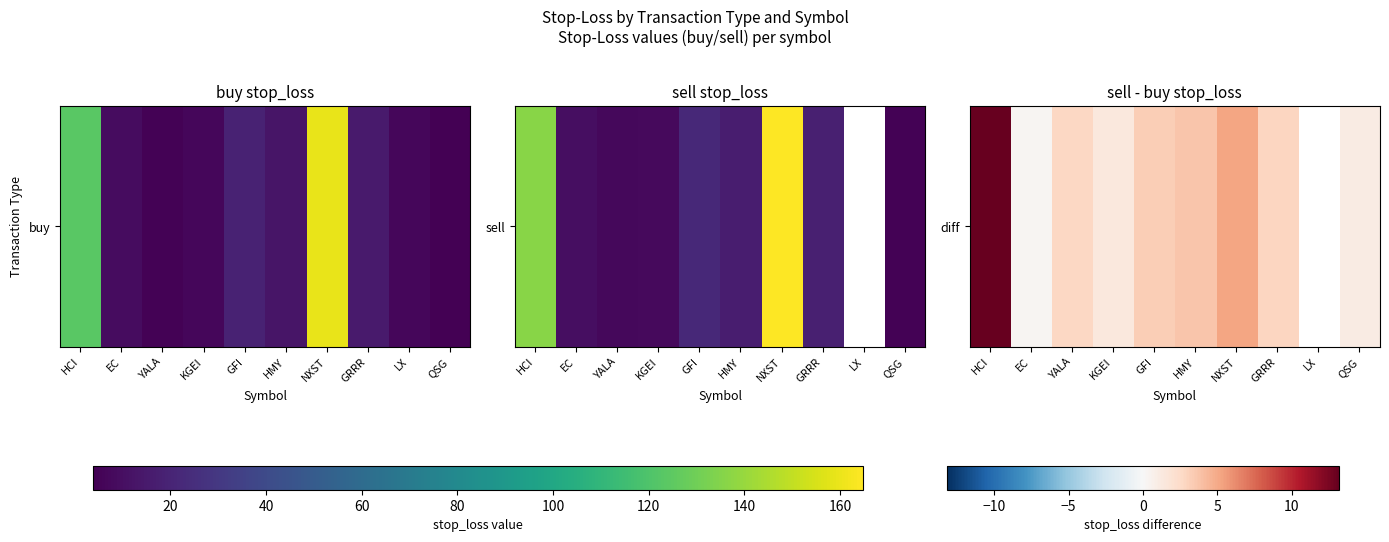

What is the sum of all values?

33.5